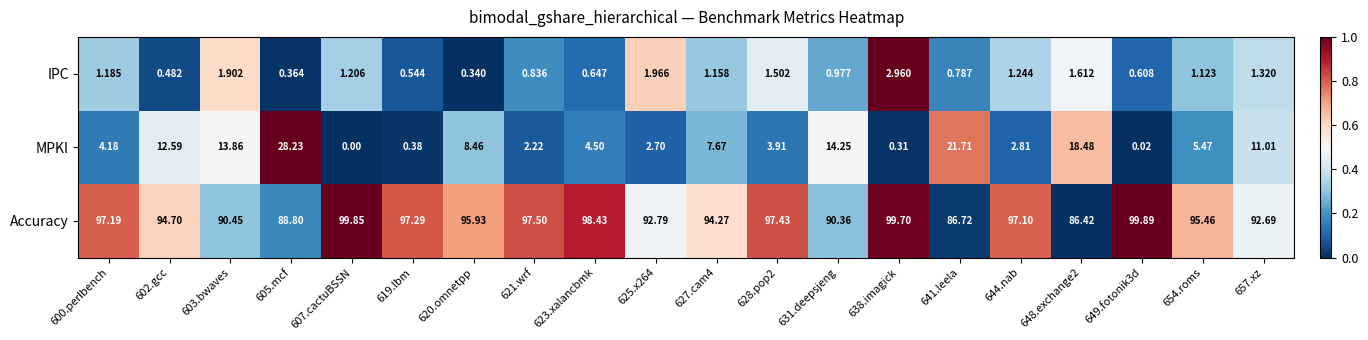

Rank the series at 603.bwaves from highest to lowest value.

Accuracy, MPKI, IPC